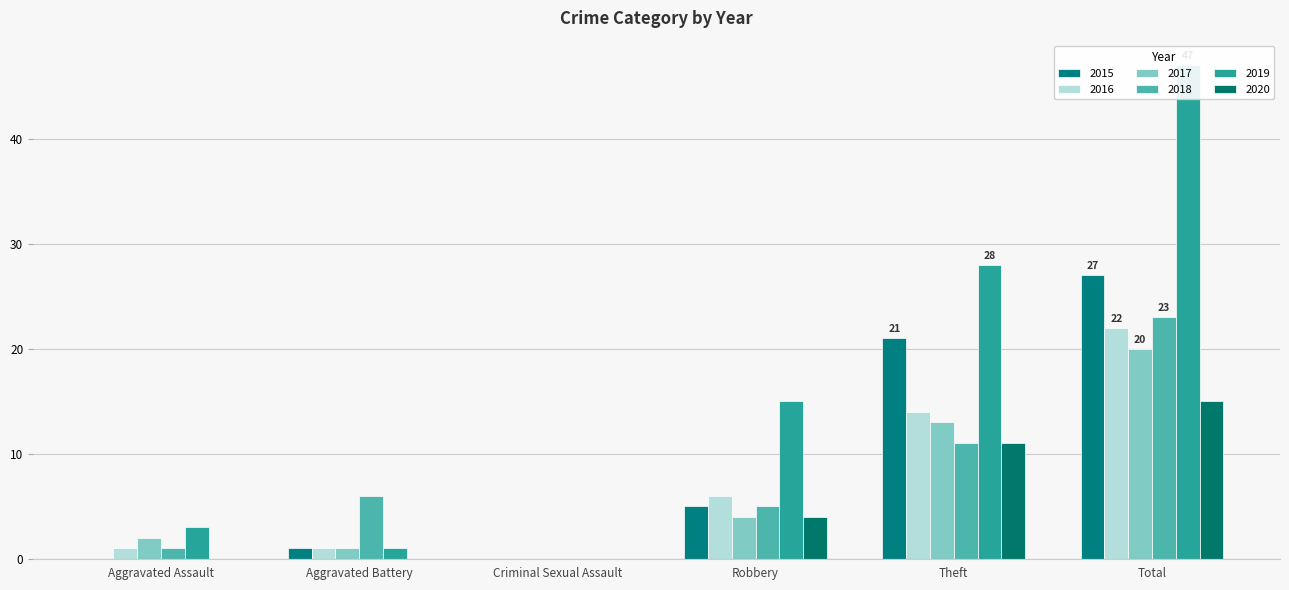

What is the value of the 2016 bar at the 2nd from the left?

1